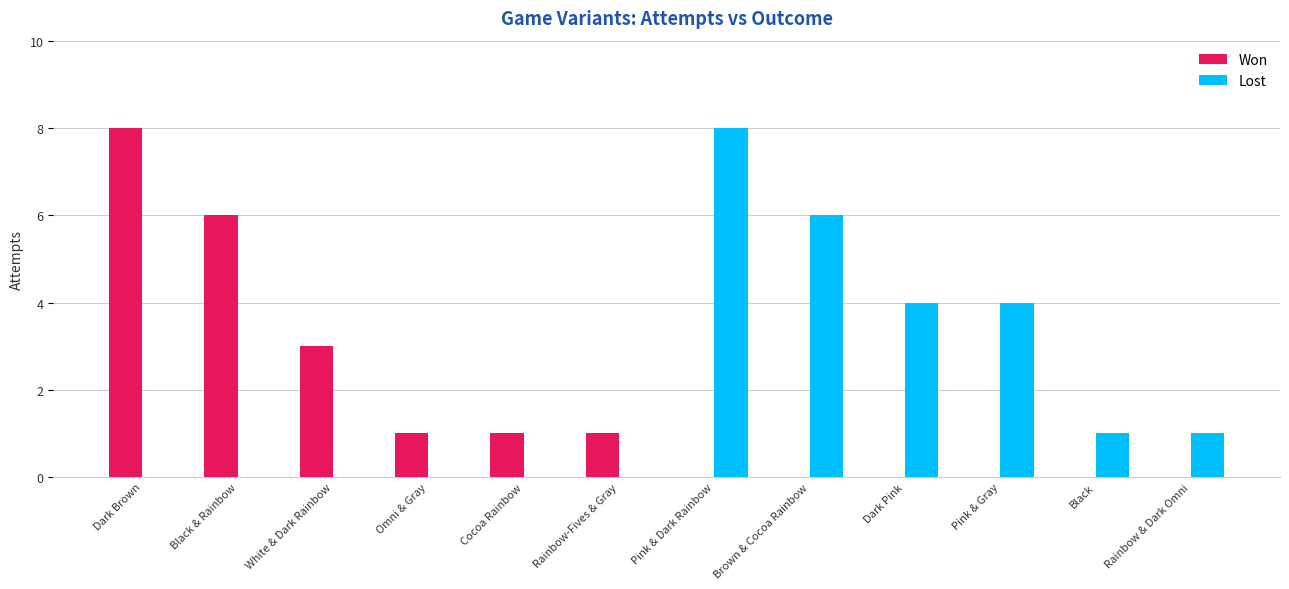

Reading left to right, what are all the values shown in this chart?

Won: Dark Brown=8	Black & Rainbow=6	White & Dark Rainbow=3	Omni & Gray=1	Cocoa Rainbow=1	Rainbow-Fives & Gray=1	Pink & Dark Rainbow=0	Brown & Cocoa Rainbow=0	Dark Pink=0	Pink & Gray=0	Black=0	Rainbow & Dark Omni=0
Lost: Dark Brown=0	Black & Rainbow=0	White & Dark Rainbow=0	Omni & Gray=0	Cocoa Rainbow=0	Rainbow-Fives & Gray=0	Pink & Dark Rainbow=8	Brown & Cocoa Rainbow=6	Dark Pink=4	Pink & Gray=4	Black=1	Rainbow & Dark Omni=1